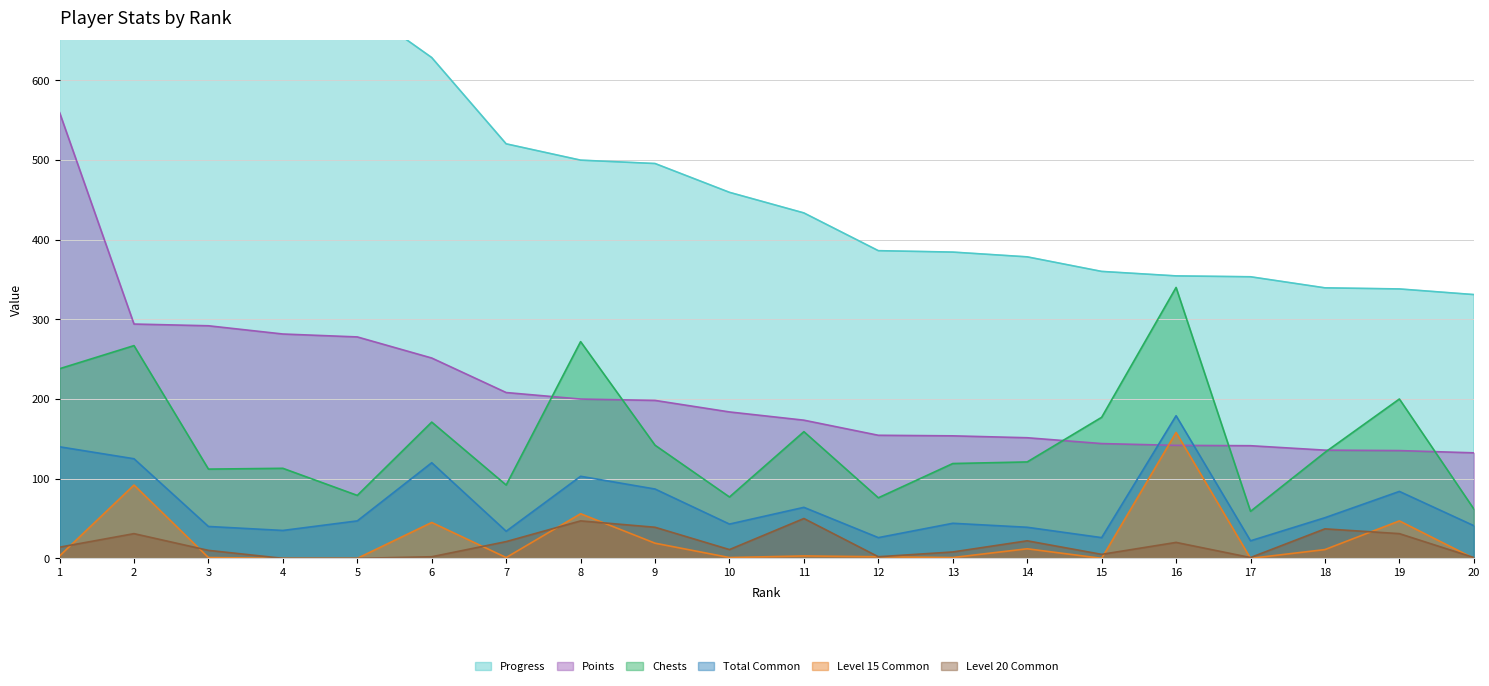

True or false: Points has more than 1 interior local peaks.

False